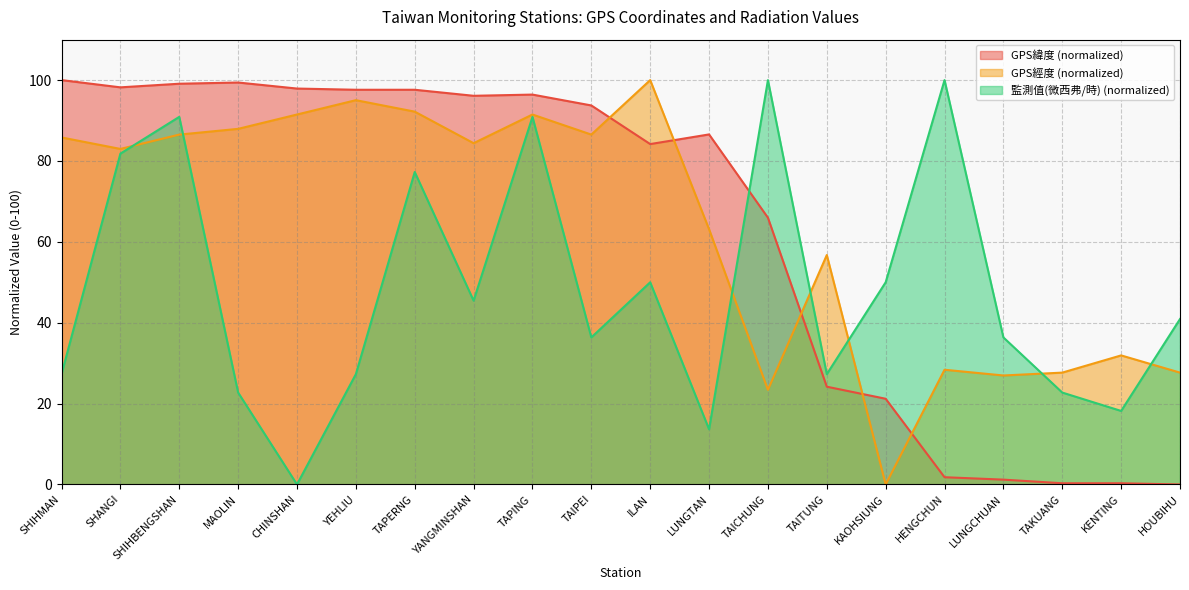

What are all the series names shown in the legend?

GPS緯度 (normalized), GPS經度 (normalized), 監測值(微西弗/時) (normalized)